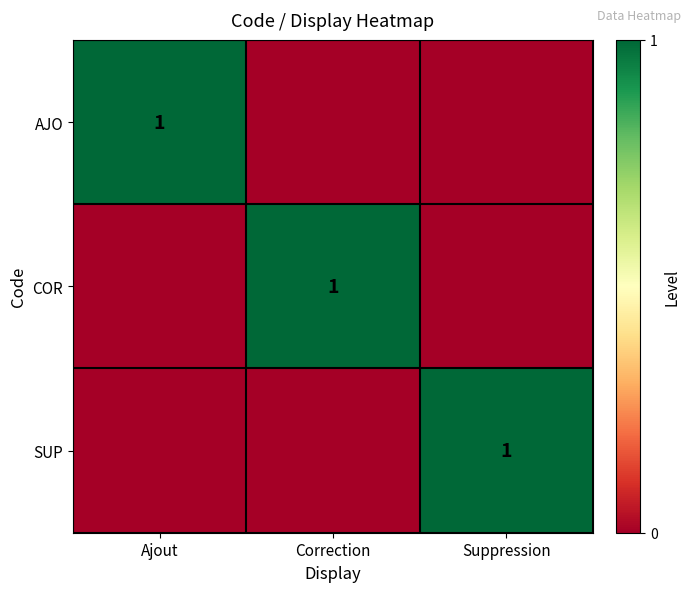

The AJO series shows 1 at Ajout. True or false?

True